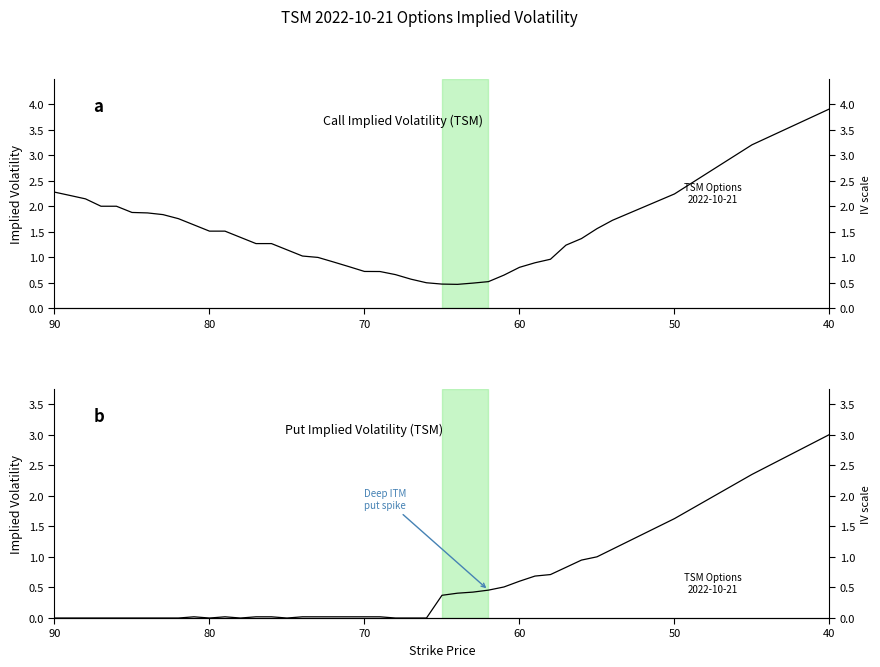

In Call IV, how many points are lower than both neighbors (excluding endpoints)?

1